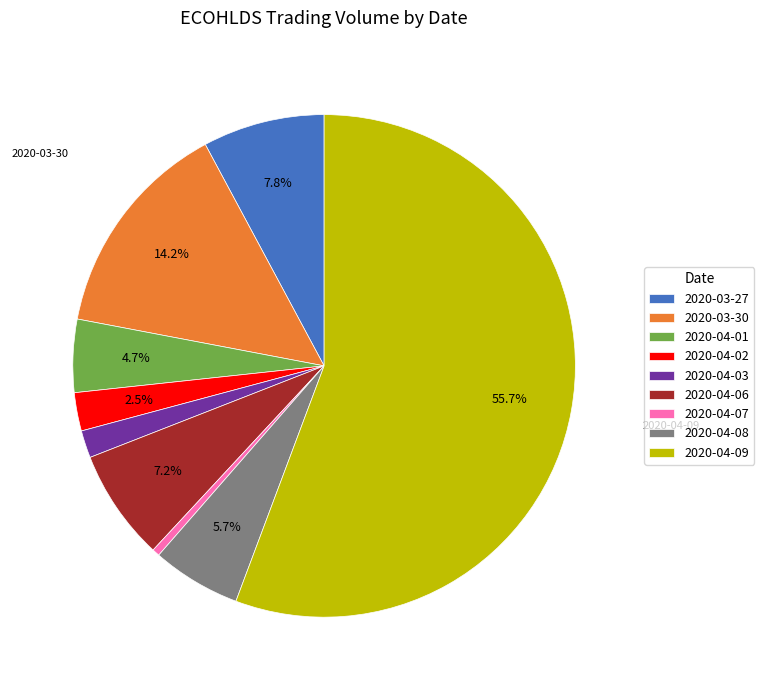

To the nearest percent, what is the average slice percentage?

11%